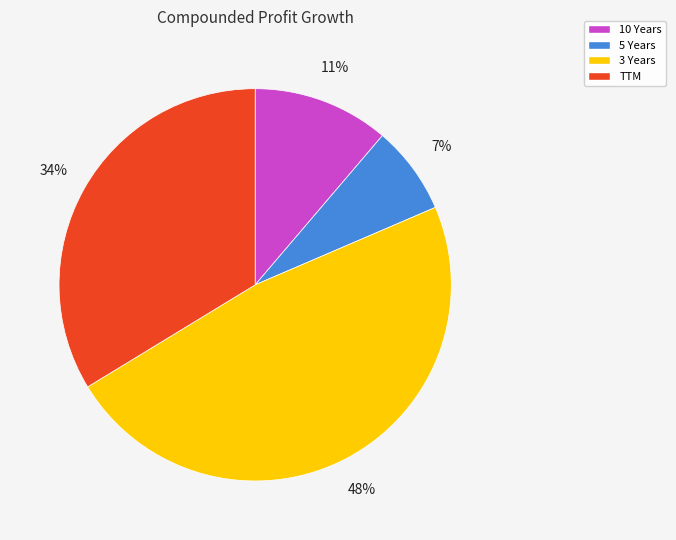

Which category has the biggest portion of the pie?

3 Years